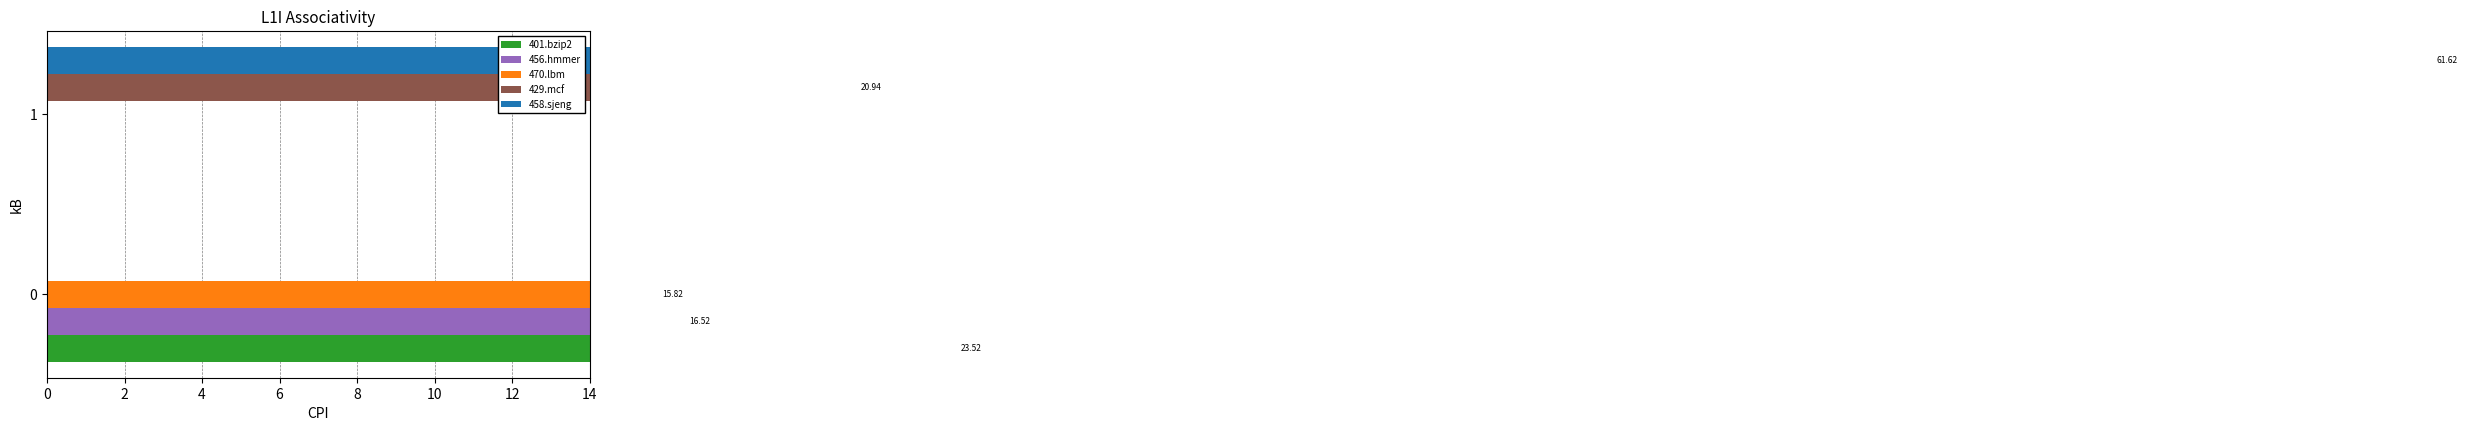

Read the 470.lbm value at 0.

15.8